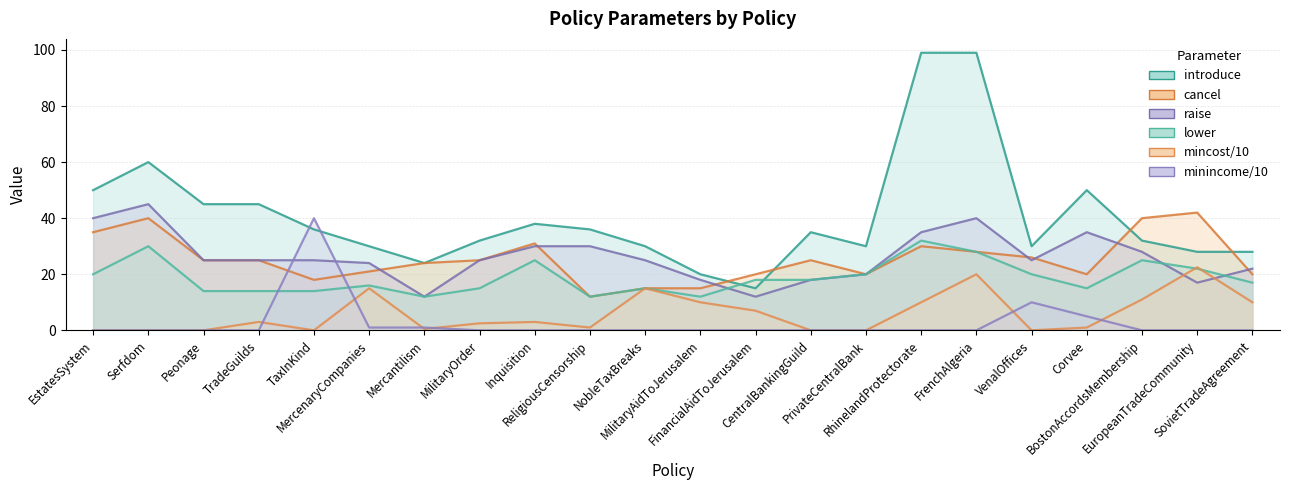

What position from the left is PrivateCentralBank?

15